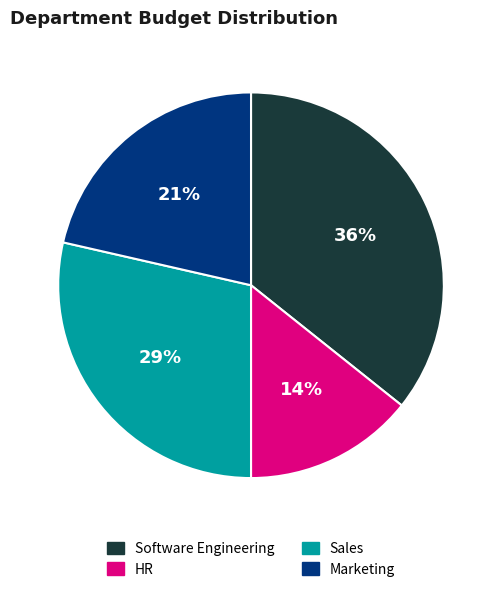

How many segments does this pie chart have?

4